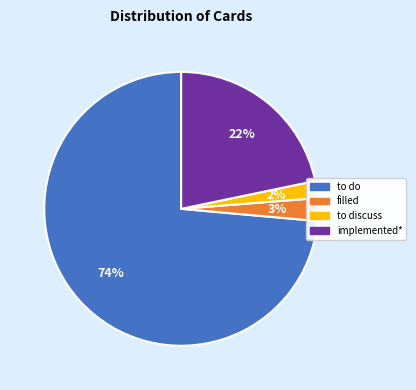

What is the majority slice?

to do